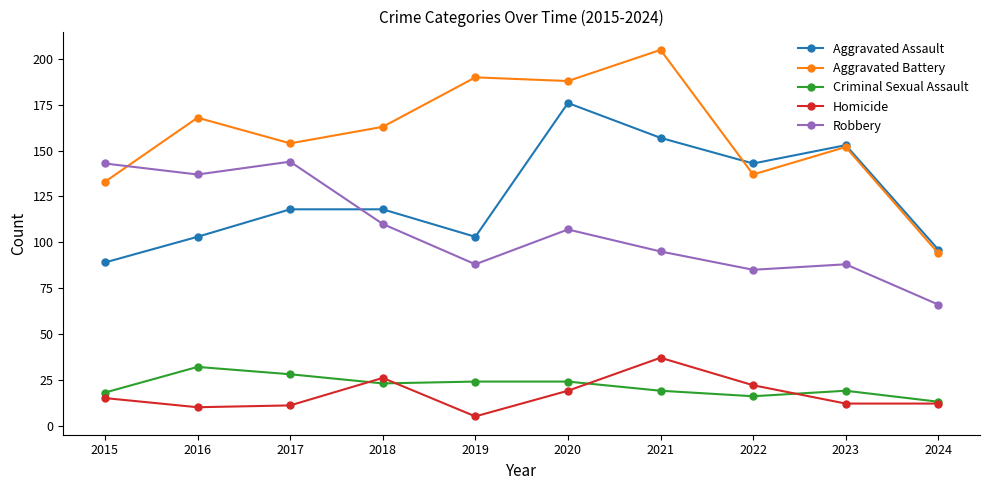

What is the spread (max minus min) of values at 2019?

185